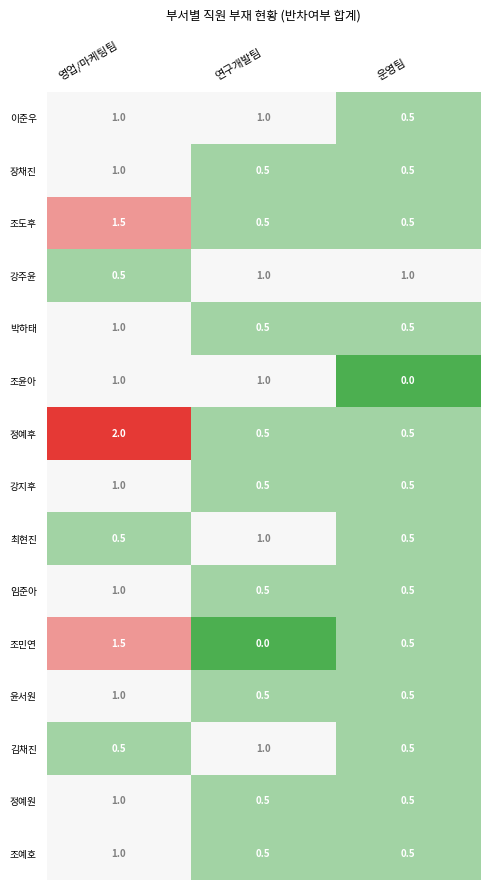

Which series has the largest total across all categories?

정예후